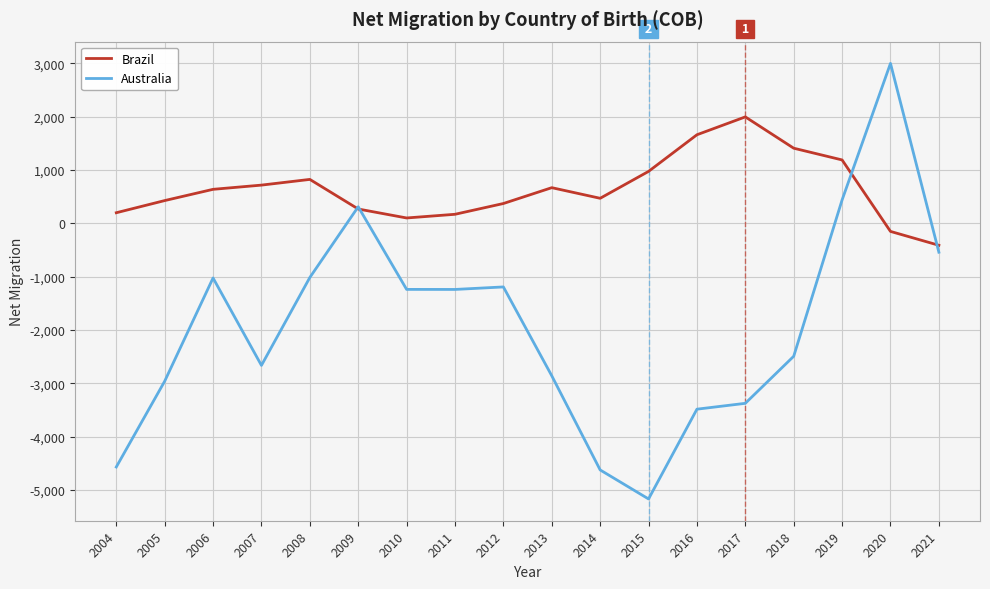

True or false: Australia has more than 2 interior local peaks.

True